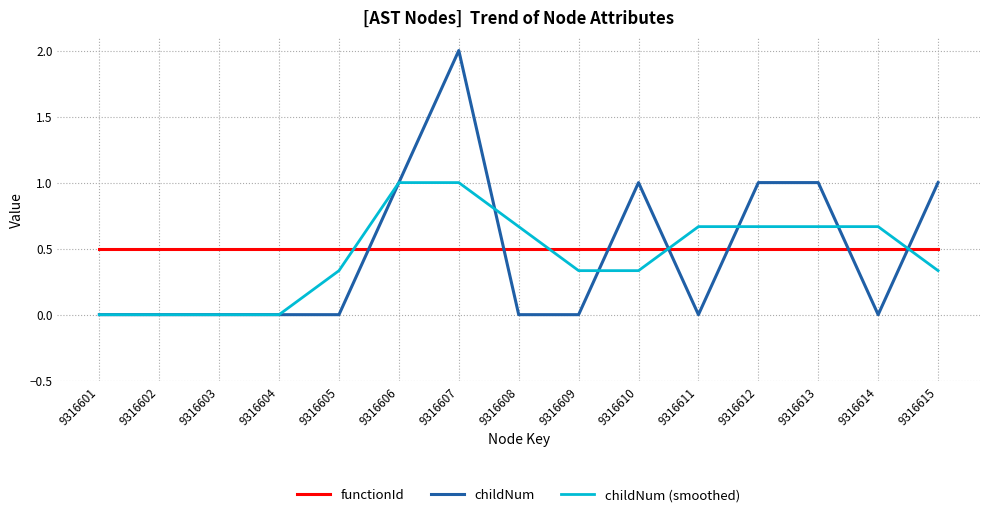

At 9316605, list the series in order from smallest to largest.

childNum, childNum (smoothed), functionId